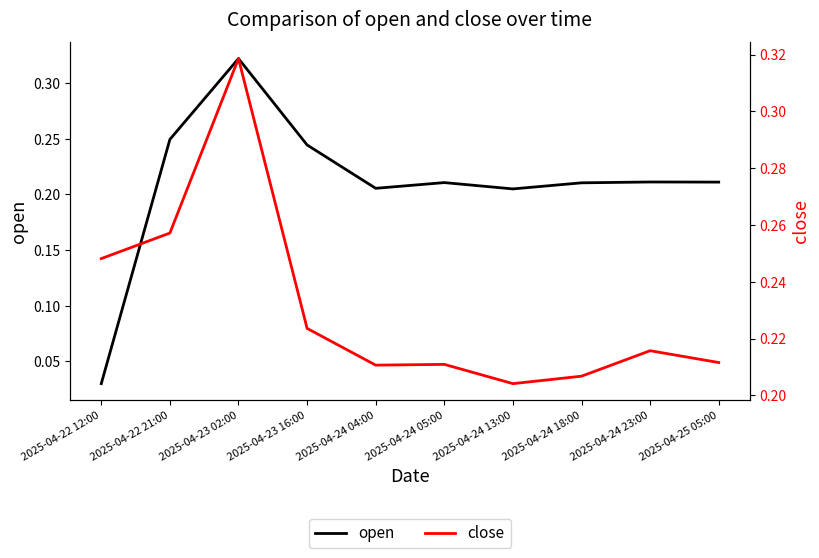

Does the chart display data point markers on the line(s)?

No